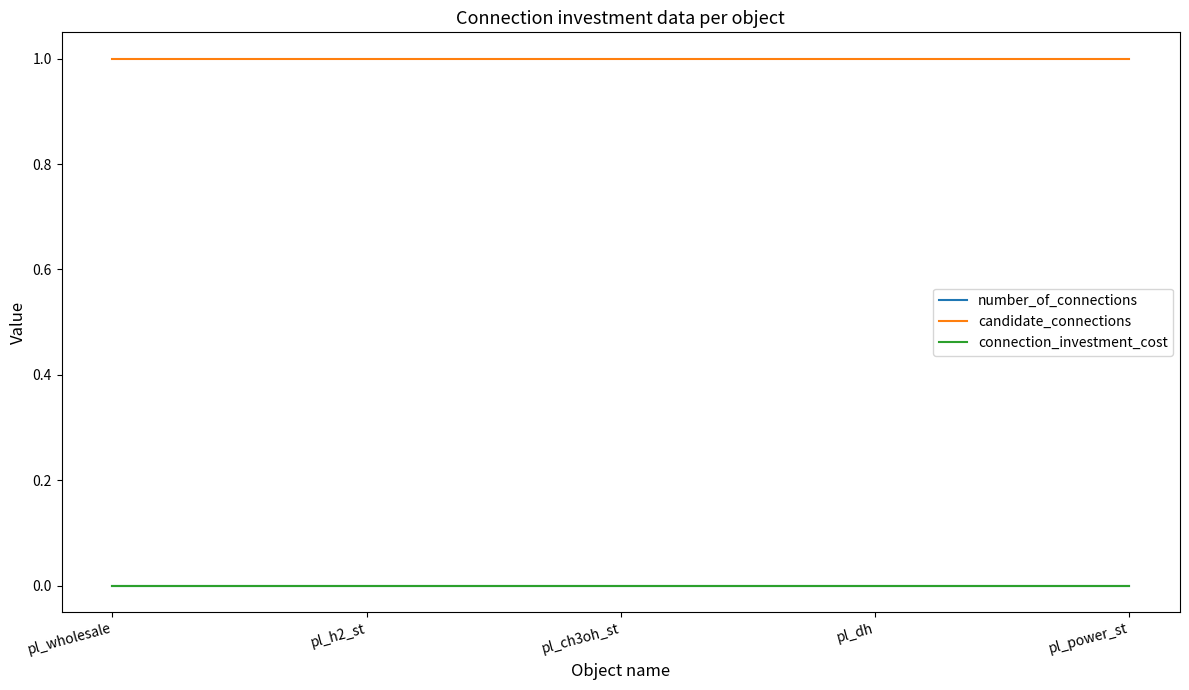

True or false: connection_investment_cost has more than 0 points higher than both neighbors.

False